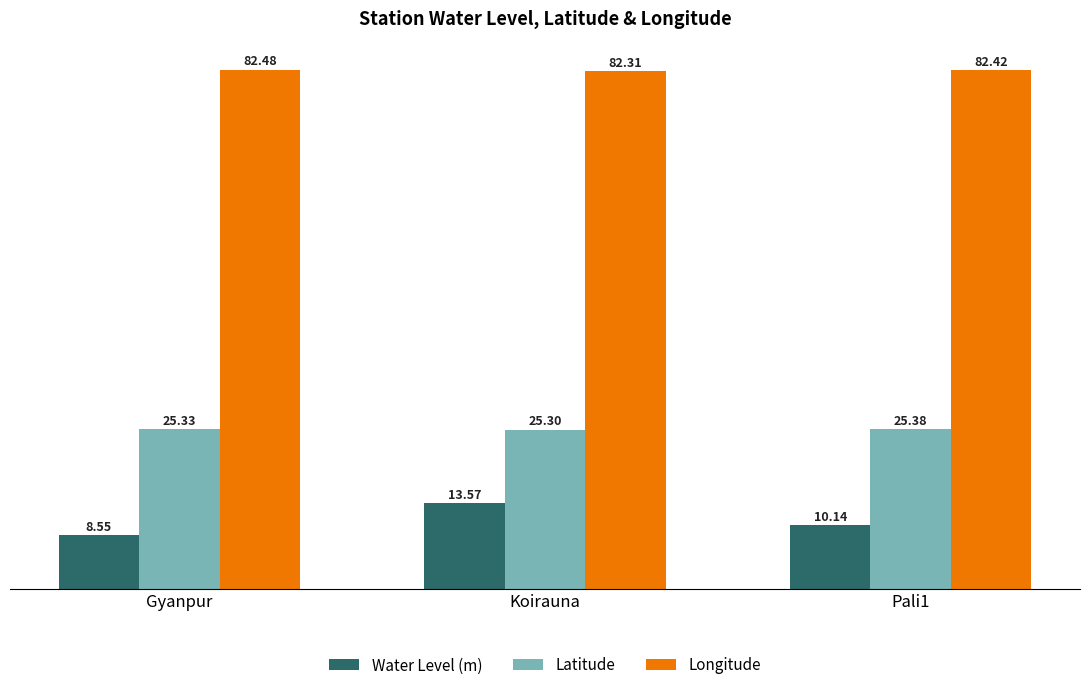

Which category has the highest value in the Longitude series?

Gyanpur